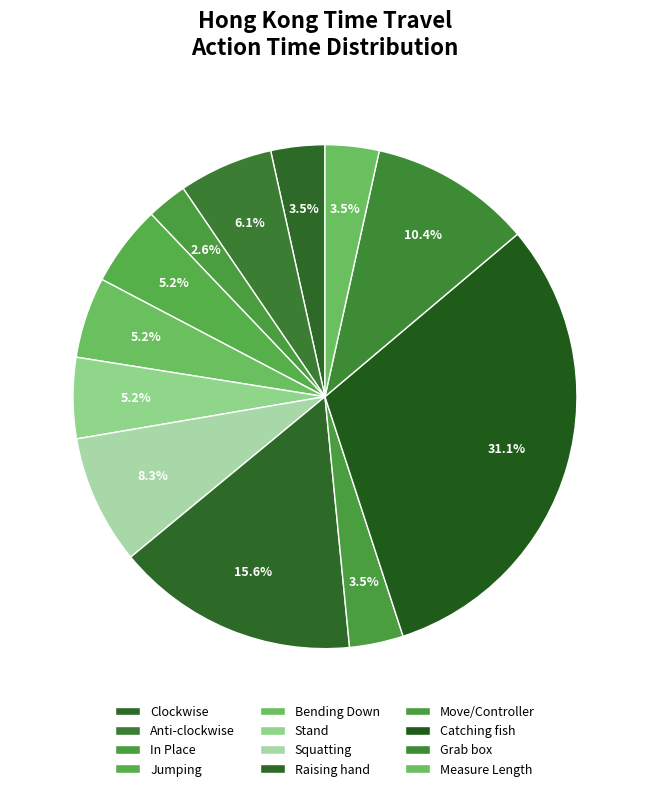

Is there any slice that represents more than half of the pie?

No